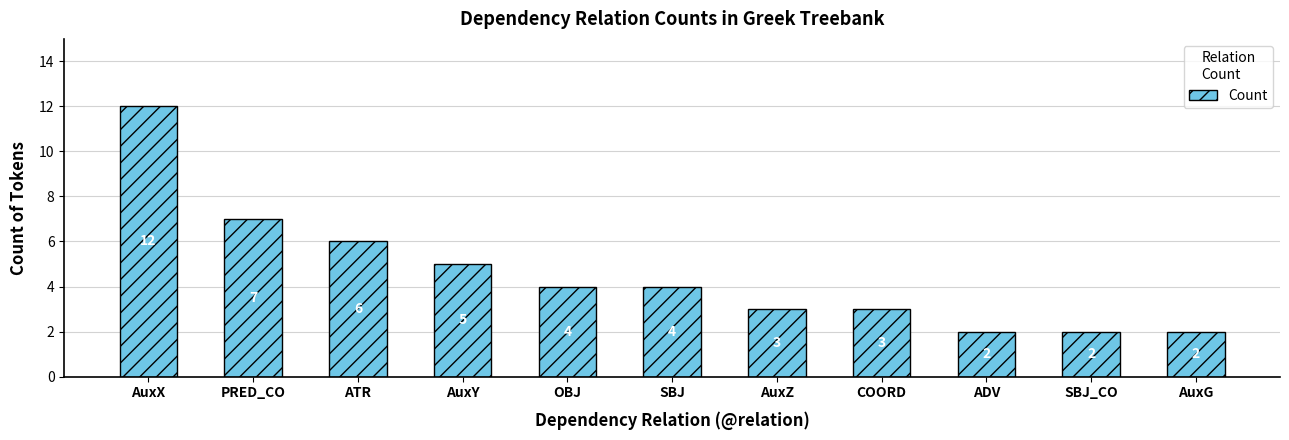

How many values are between 2 and 6?

9